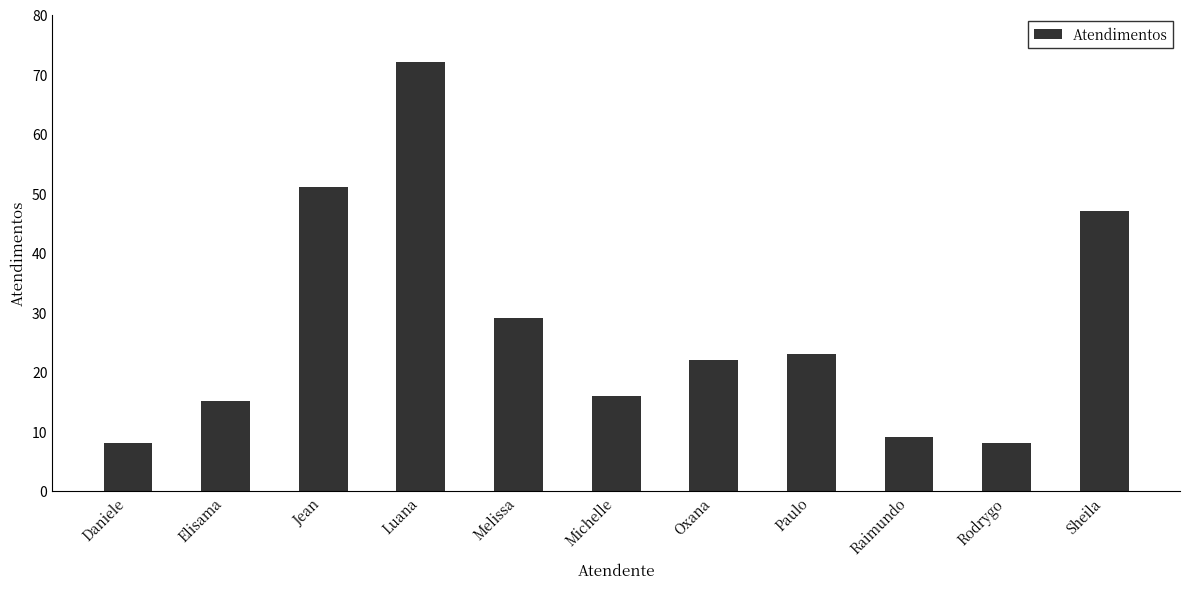

The value at Raimundo is 6. True or false?

False